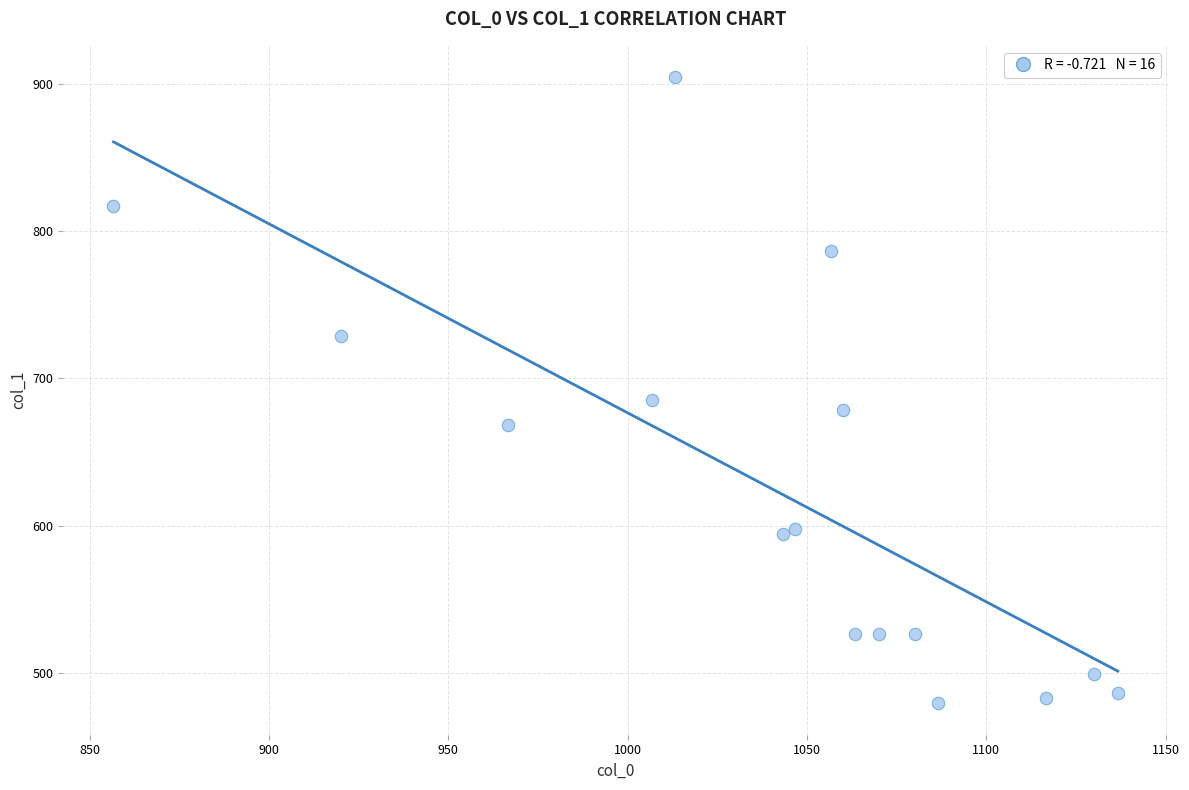

What is the range of X values (max minus min)?

280.0